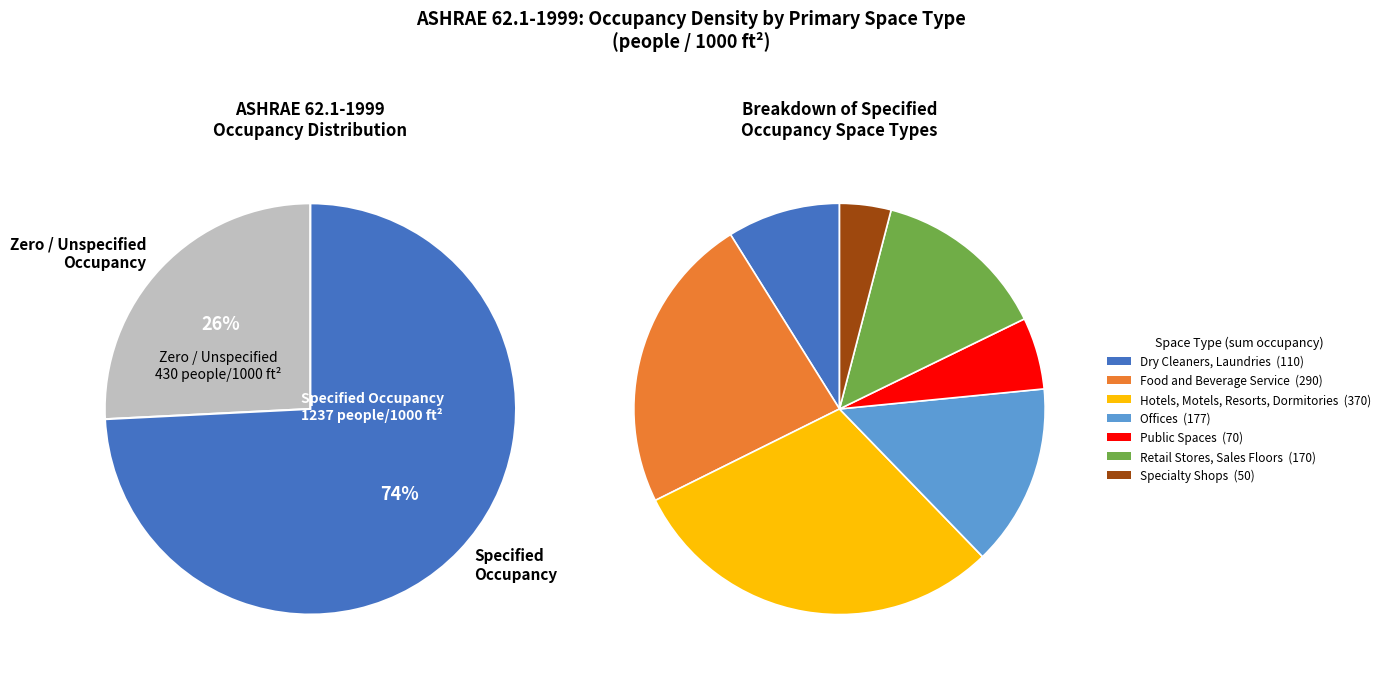

The Specialty Shops slice represents 18% of the pie. True or false?

False